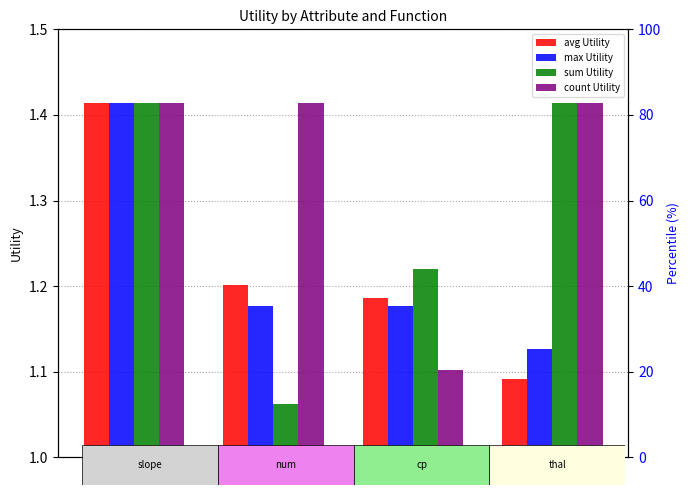

Reading left to right, transcribe all the data shown in this chart.

avg Utility: 1.4	1.2	1.2	1.1
max Utility: 1.4	1.2	1.2	1.1
sum Utility: 1.4	1.1	1.2	1.4
count Utility: 1.4	1.4	1.1	1.4